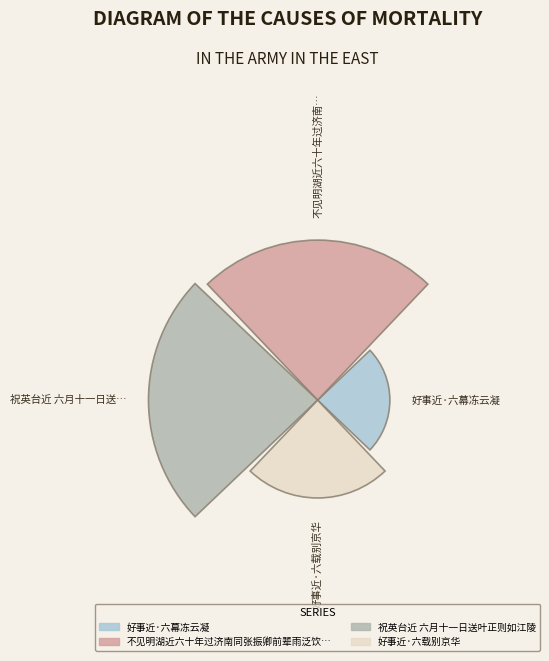

Does 好事近·六幕冻云凝 represent more than half of the total?

No